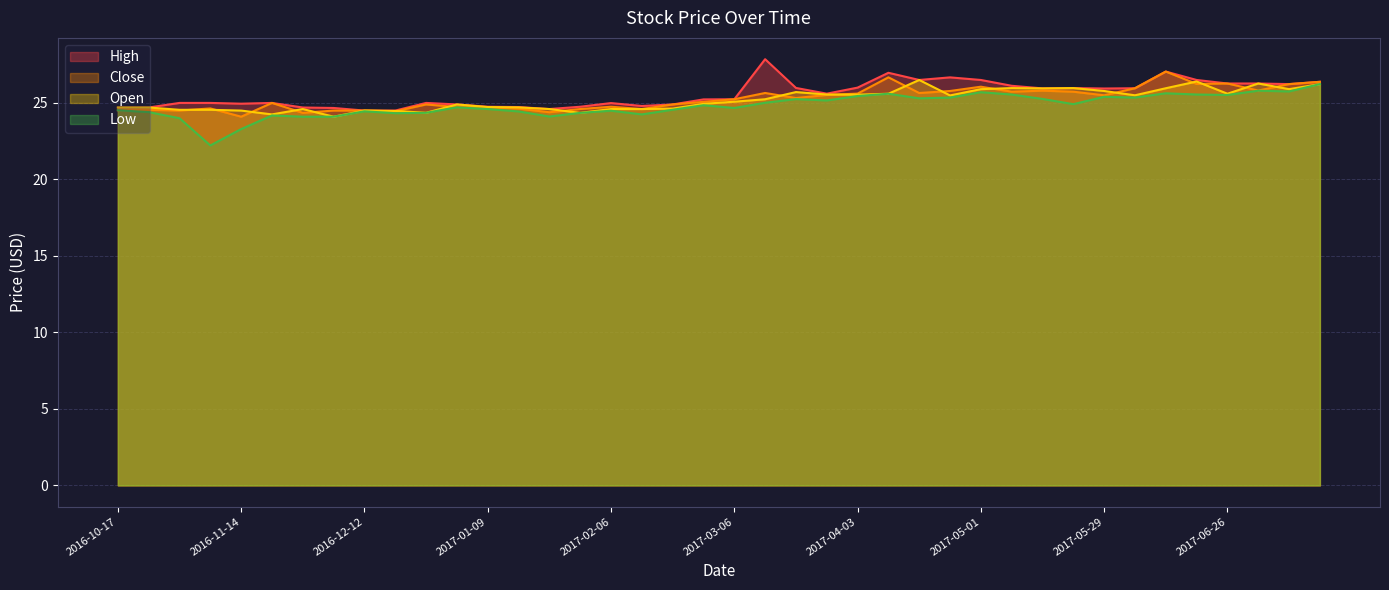

What is the difference between the High values at 2017-04-10 and 2017-02-20?

2.1